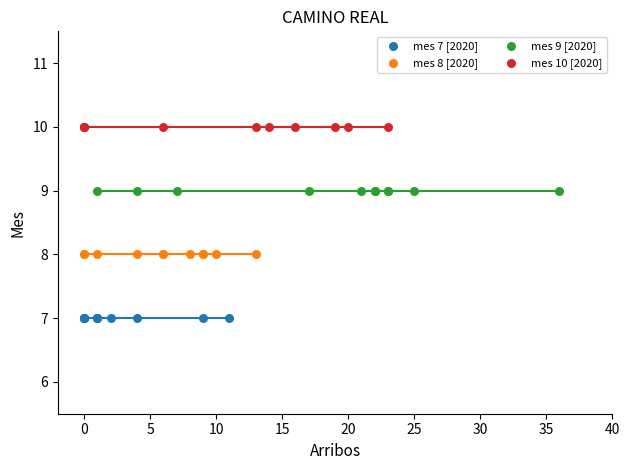

Which series contains the lowest Y value?

mes 7 [2020]